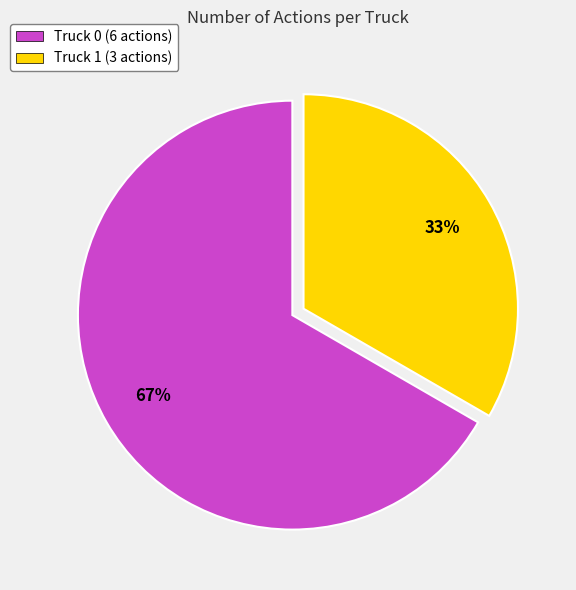

To the nearest percent, what is the average slice percentage?

50%